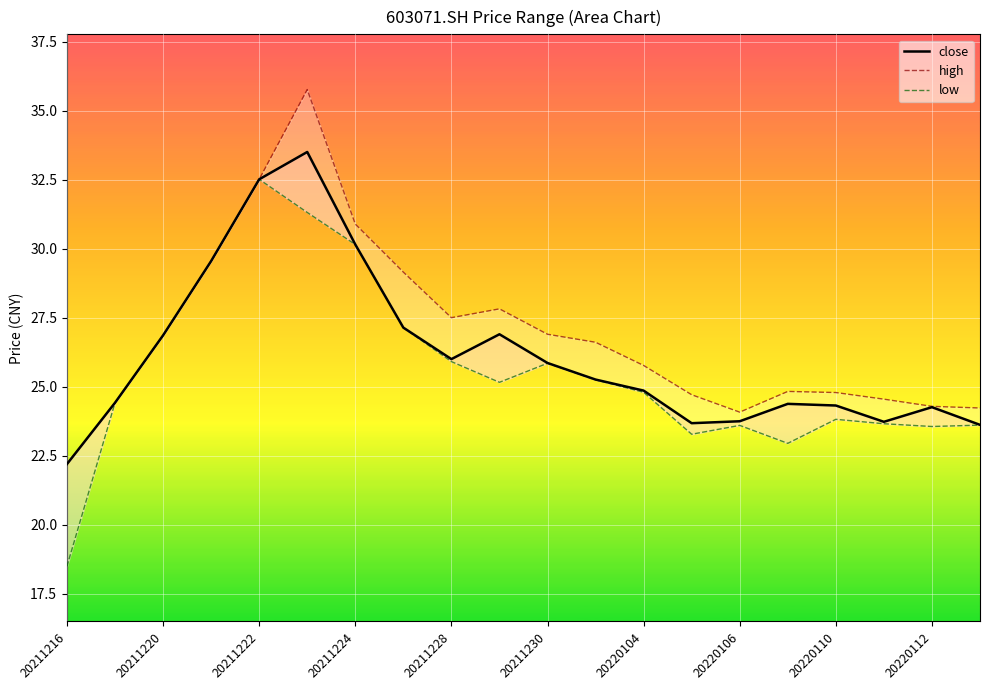

True or false: close has a value of 19.9 at 20211224.

False